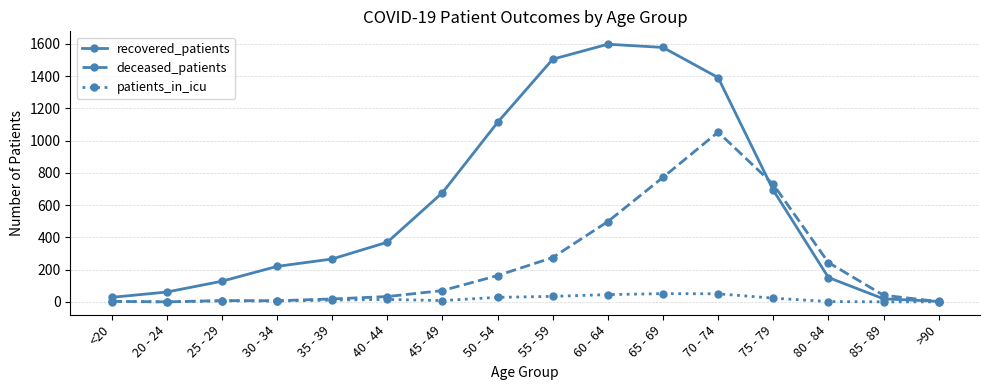

At which label is deceased_patients closest to 526?

60 - 64